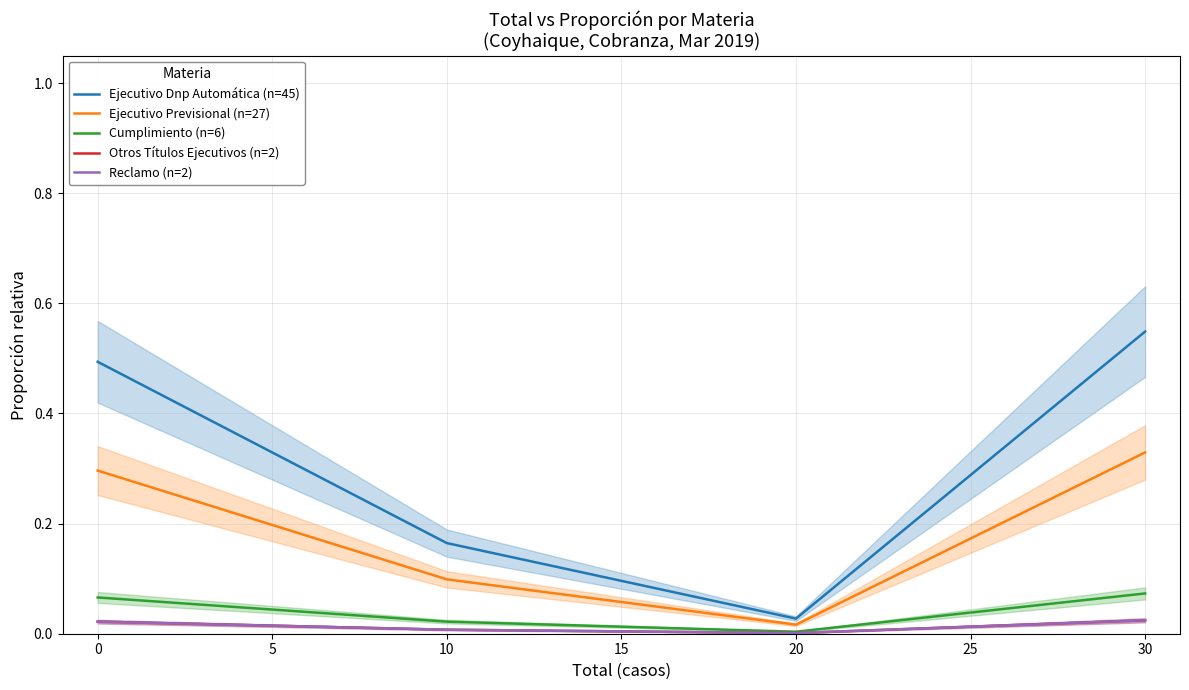

The value of Reclamo (n=2) at 0 is 0.0. True or false?

True